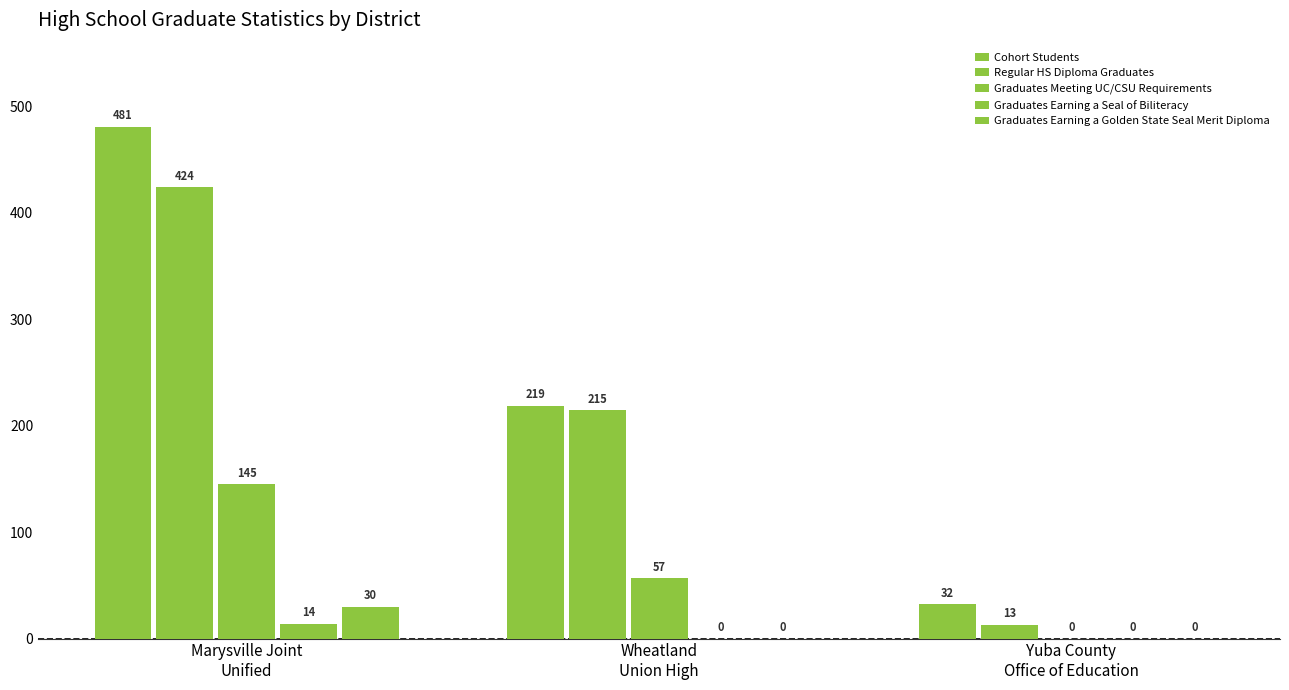

Which category has the highest value across all series?

Marysville Joint
Unified